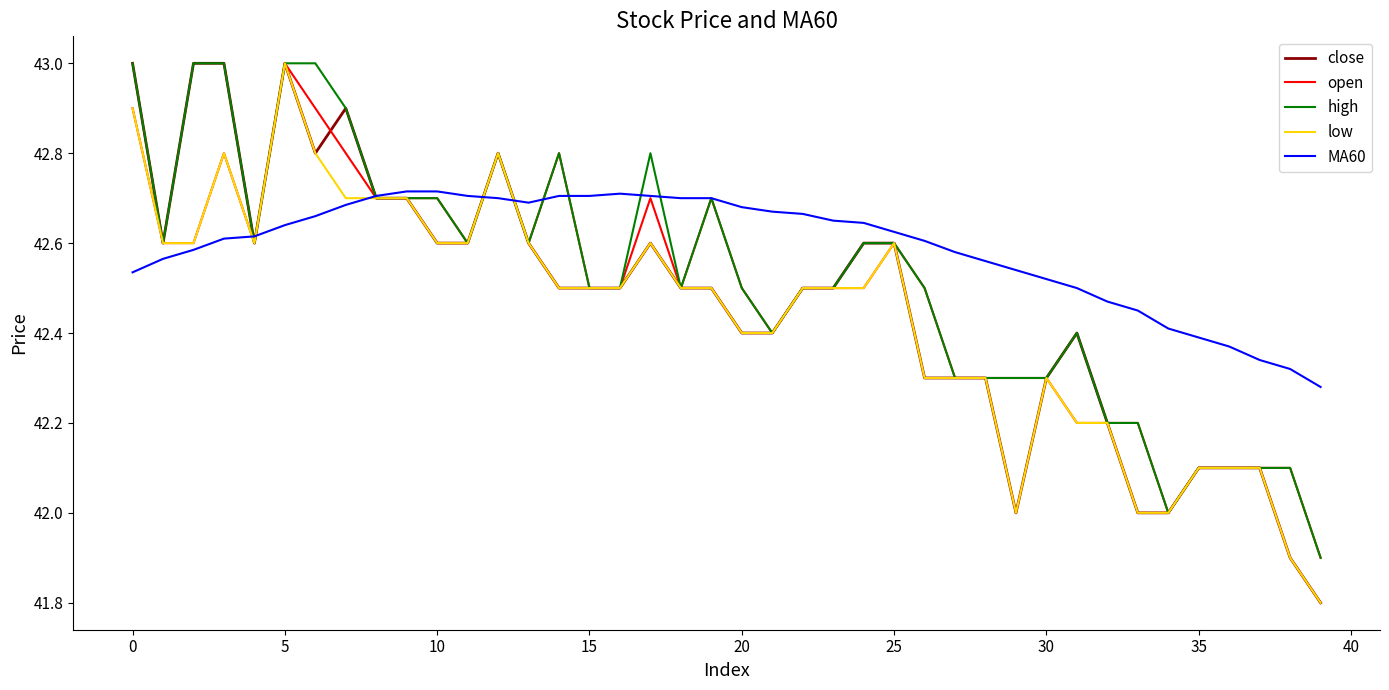

What is the greatest value displayed?

43.0